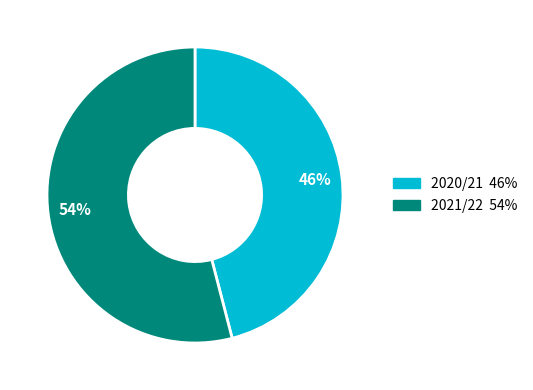

Between 2020/21 and 2021/22, which is larger?

2021/22